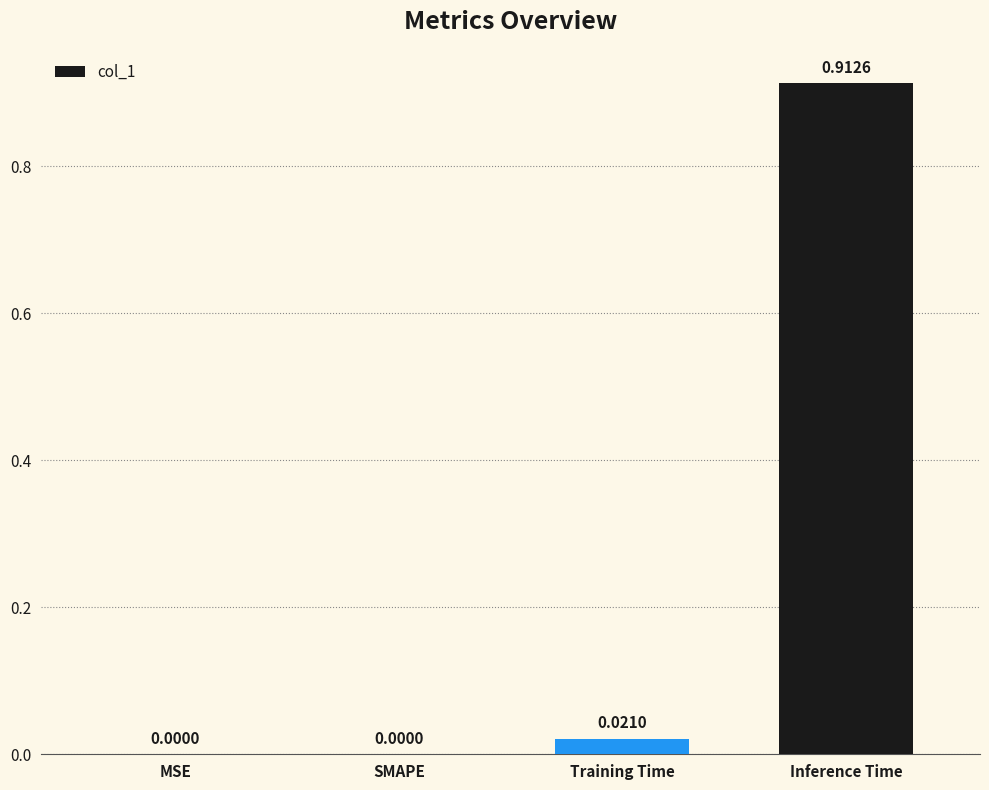

Which has a higher value, SMAPE or Training Time?

Training Time